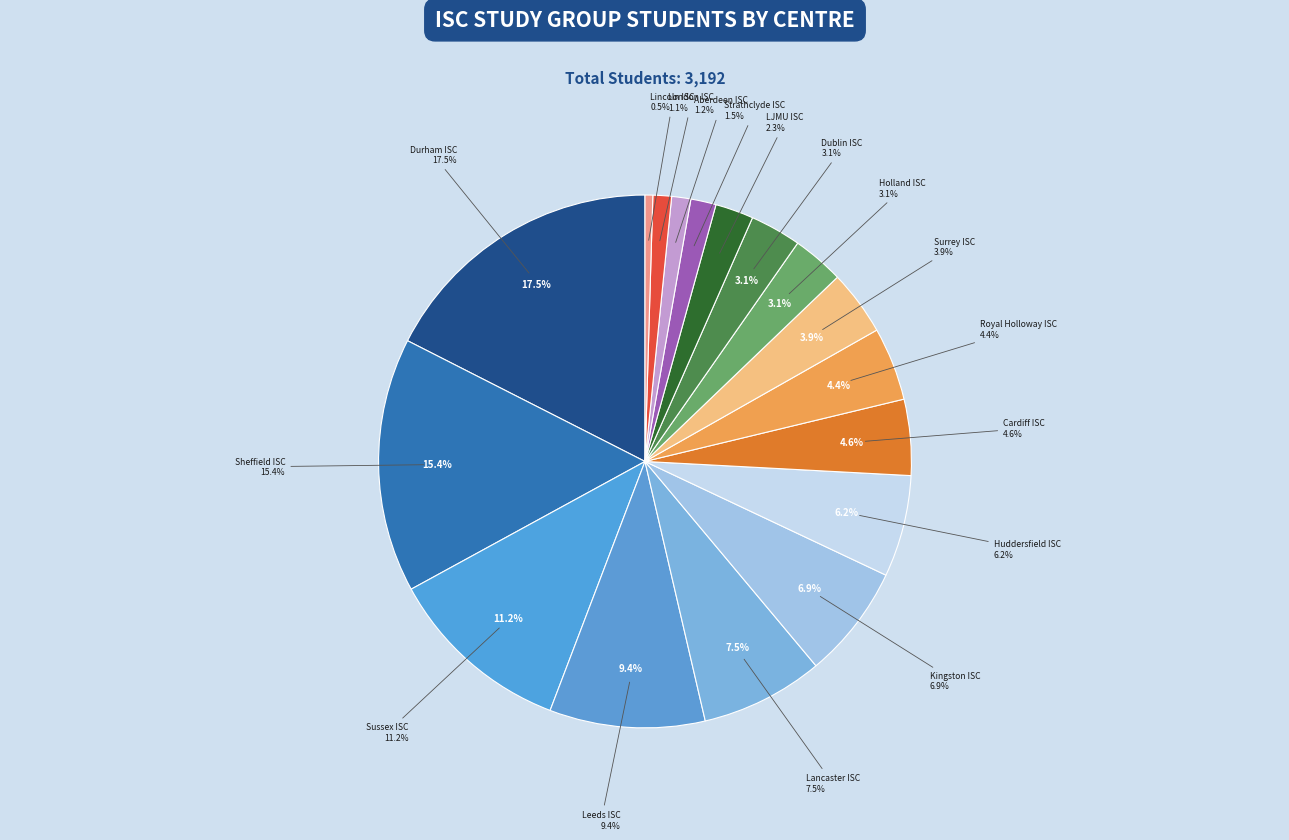

To the nearest percent, what is the difference between the largest and smallest slice percentages?

17%